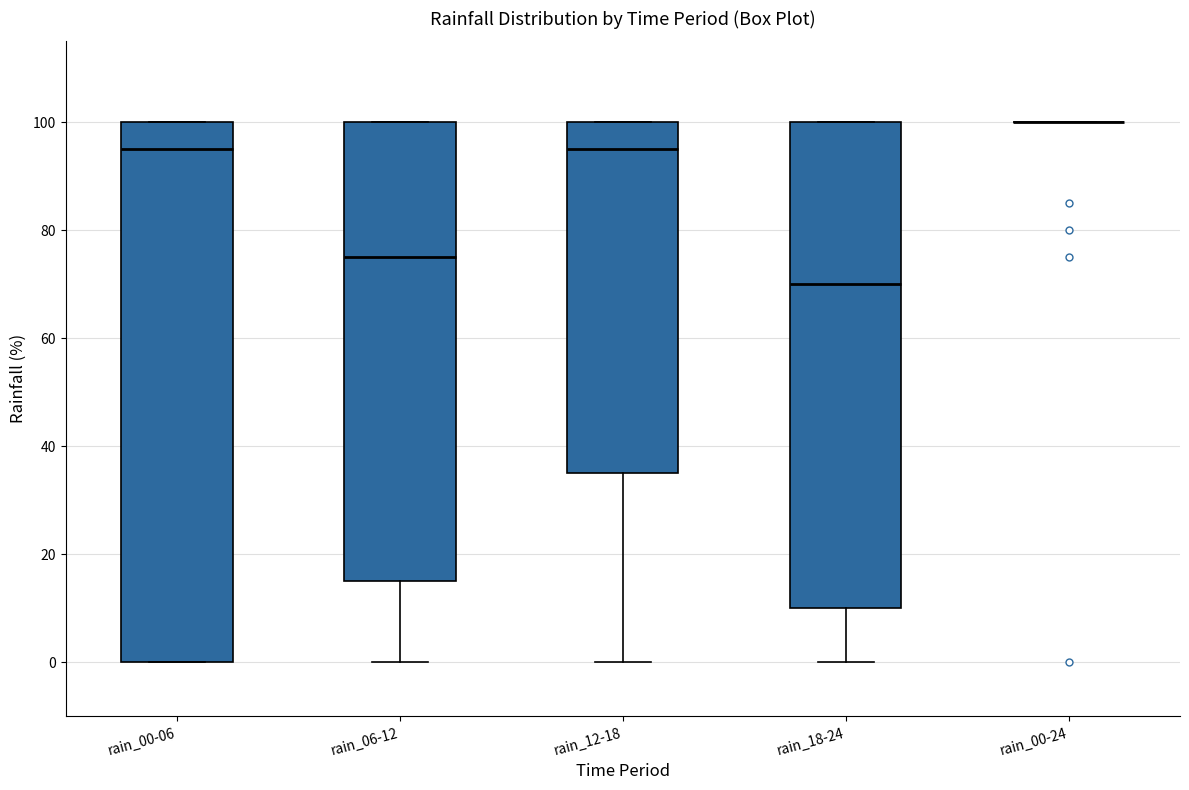

Reading left to right, read every box against the y-axis: the position of its median line, the range the box covers, and the ends of its whiskers. The values are not printed on the chart, so give them approximately, as read against the axis.

rain_00-06: median 96, box 0 to 100, whiskers 0 to 100
rain_06-12: median 76, box 16 to 100, whiskers 0 to 100
rain_12-18: median 96, box 36 to 100, whiskers 0 to 100
rain_18-24: median 70, box 10 to 100, whiskers 0 to 100
rain_00-24: box collapsed to a line at 100, whiskers 100 to 100